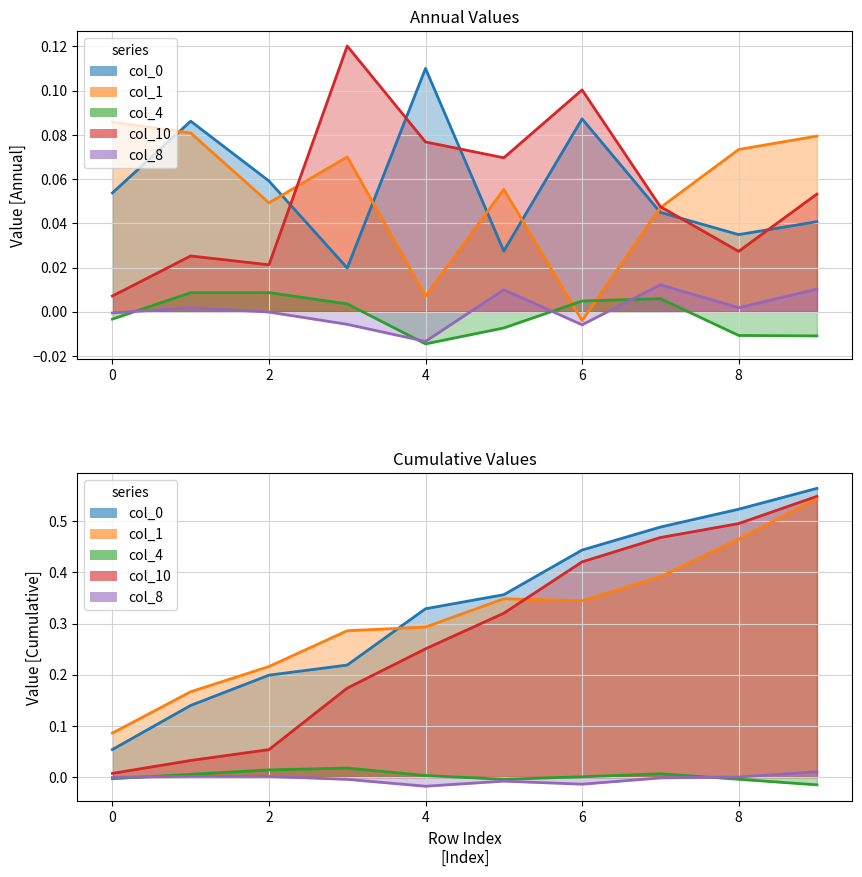

Does the chart display data point markers on the line(s)?

No